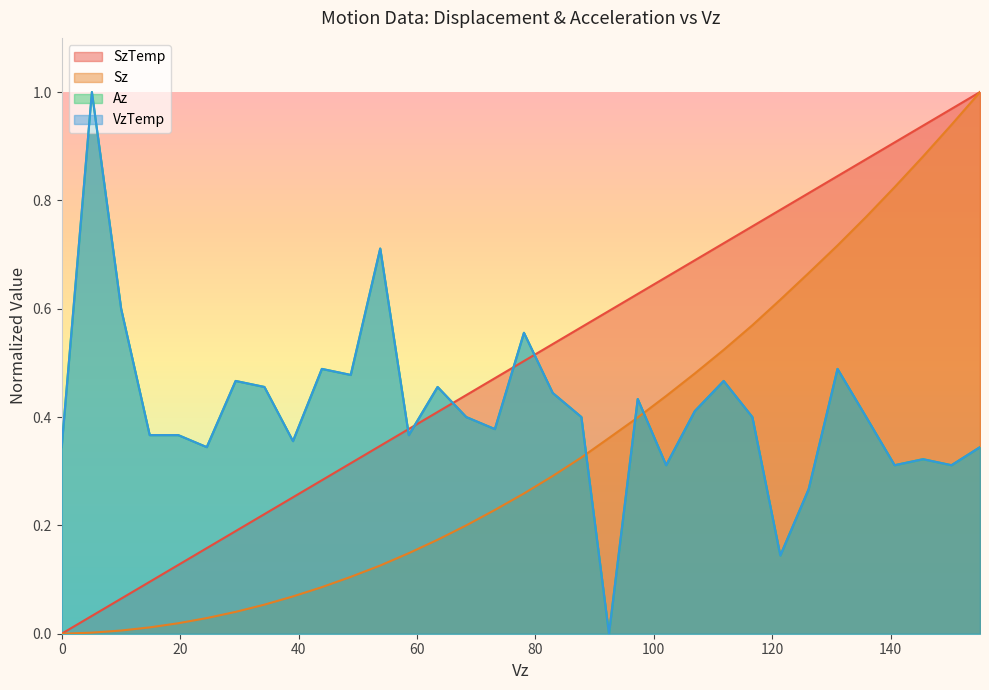

Which series has the largest total across all categories?

SzTemp